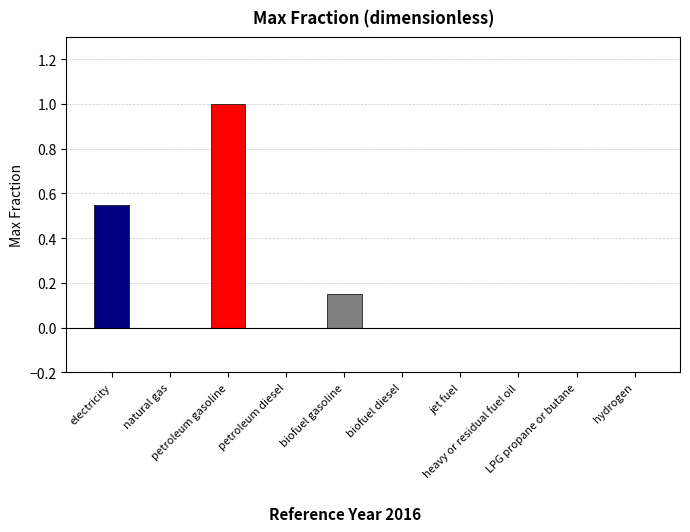

What is the maximum value shown in the chart?

1.0